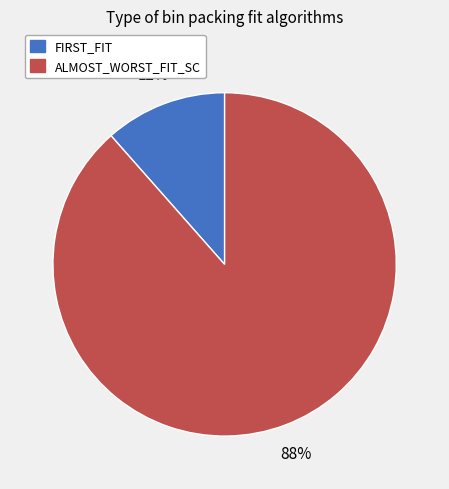

To the nearest percent, what portion does ALMOST_WORST_FIT_SC represent?

88%